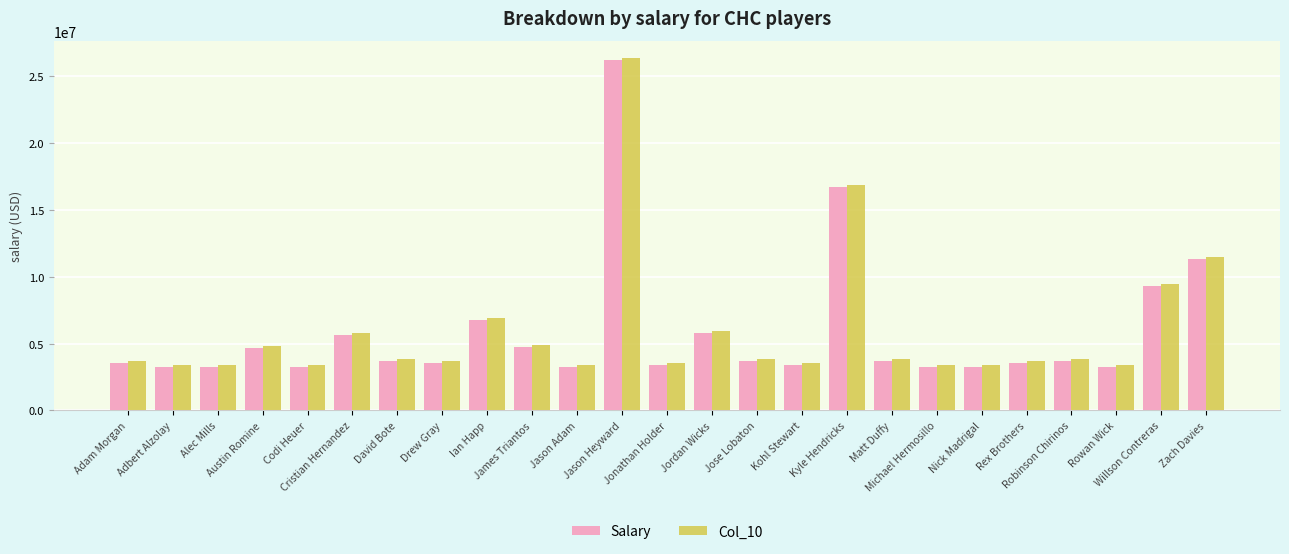

At which category is the sum across all series the highest?

Jason Heyward